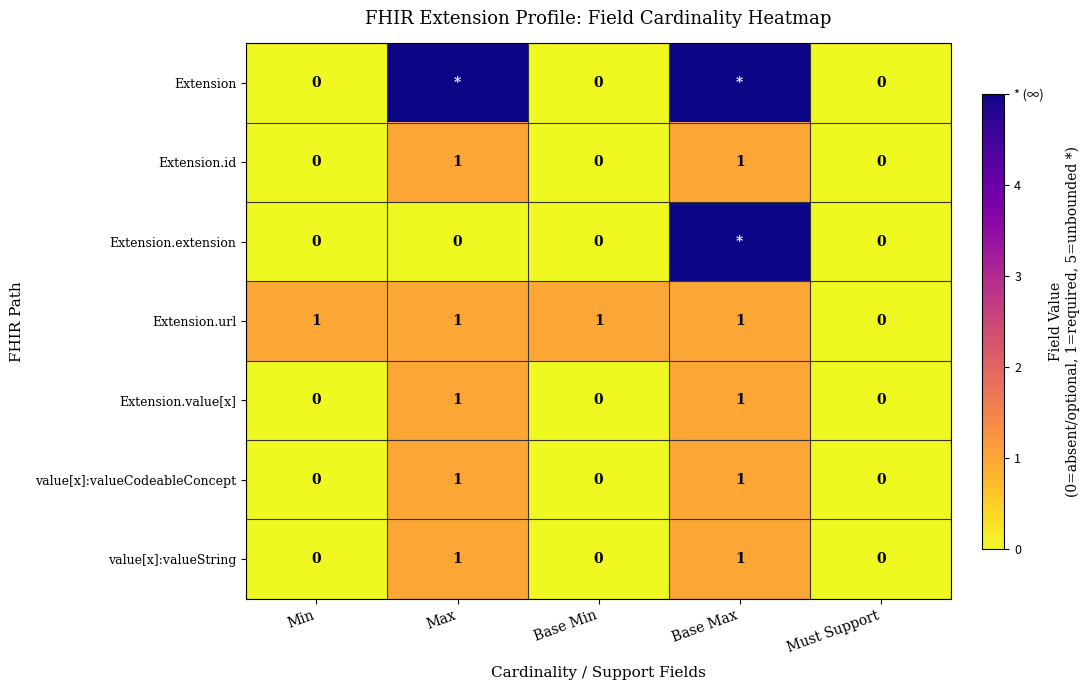

What is the difference between the value[x]:valueCodeableConcept values at Min and Max?

1